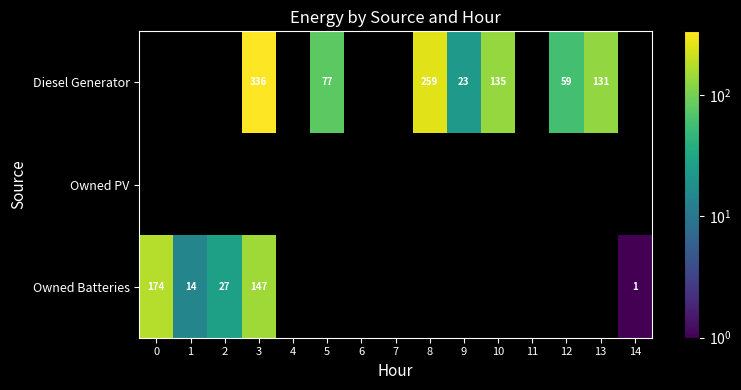

What is the sum of the Diesel Generator values at 12 and 10?

194